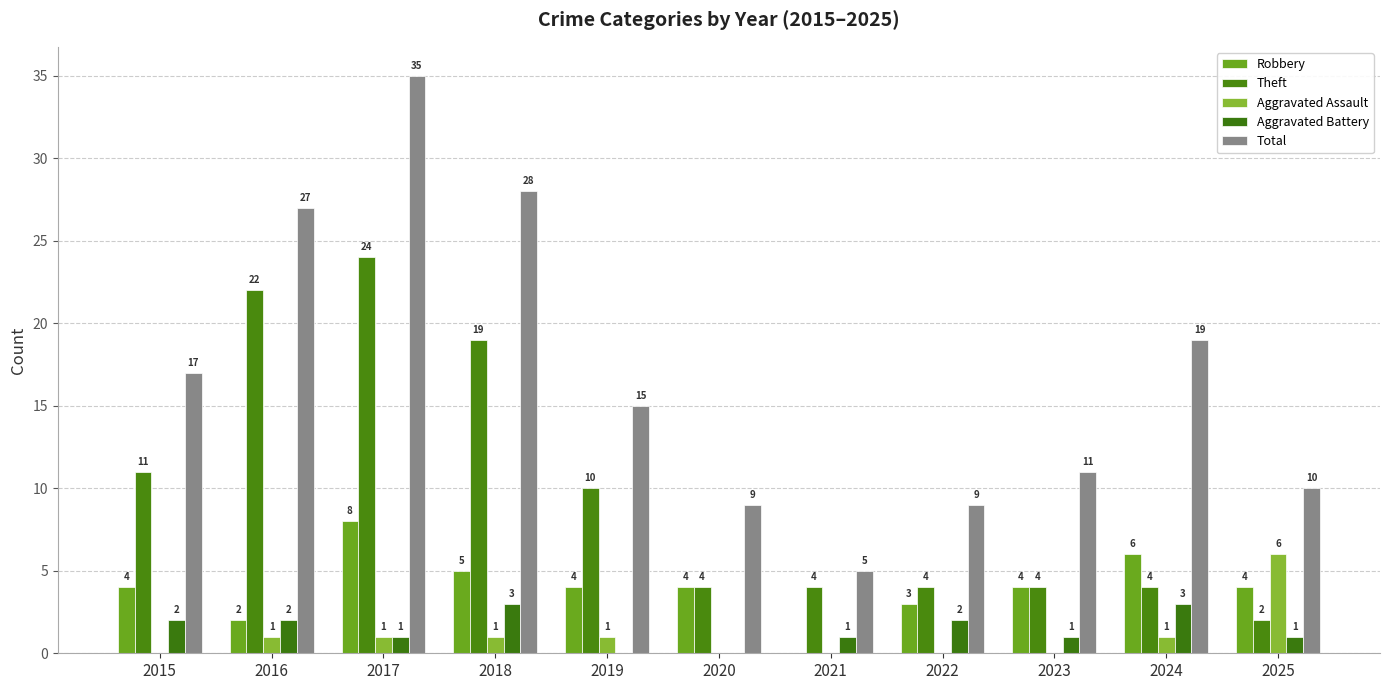

What value does the Theft series have at 2018, to the nearest 10?

20